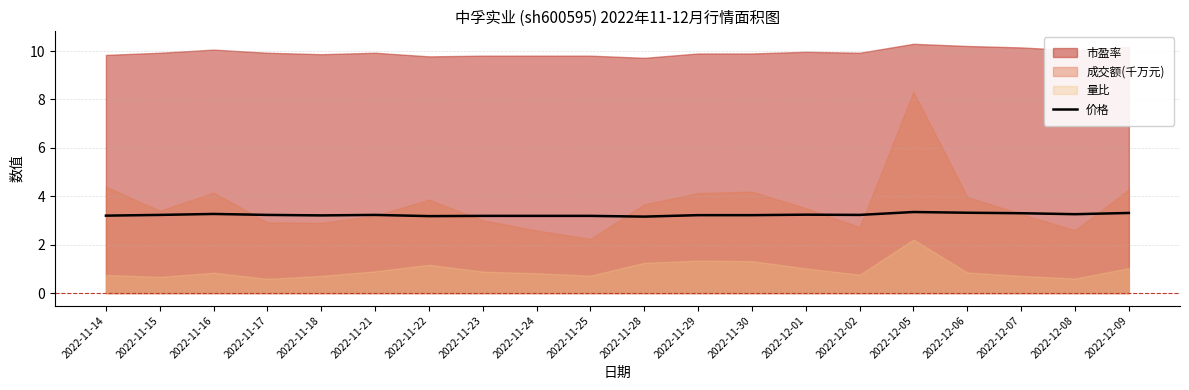

The value at 2022-11-25 is 3.2. True or false?

True